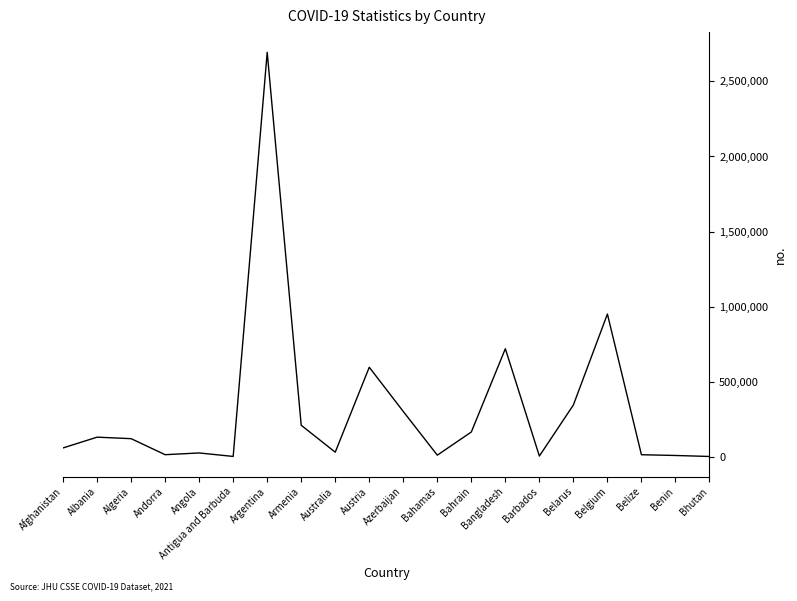

What is the maximum value shown in the chart?

2694014